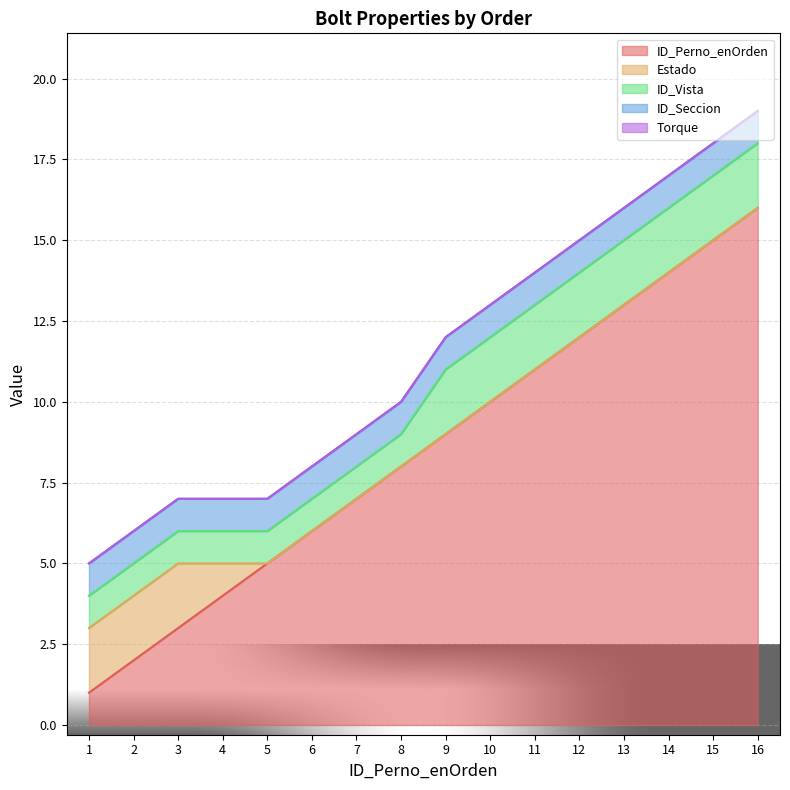

How many data points does each series have?

16